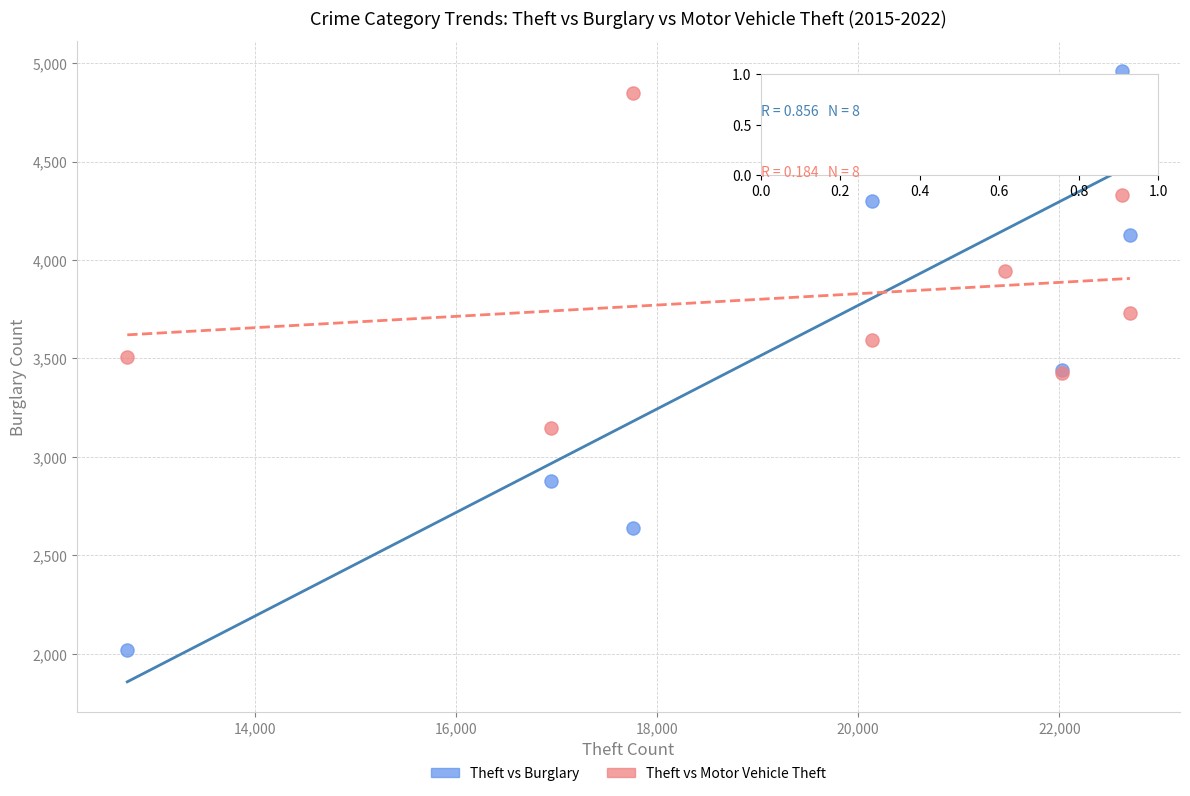

Which series has the largest Y range (max minus min)?

Theft vs Burglary